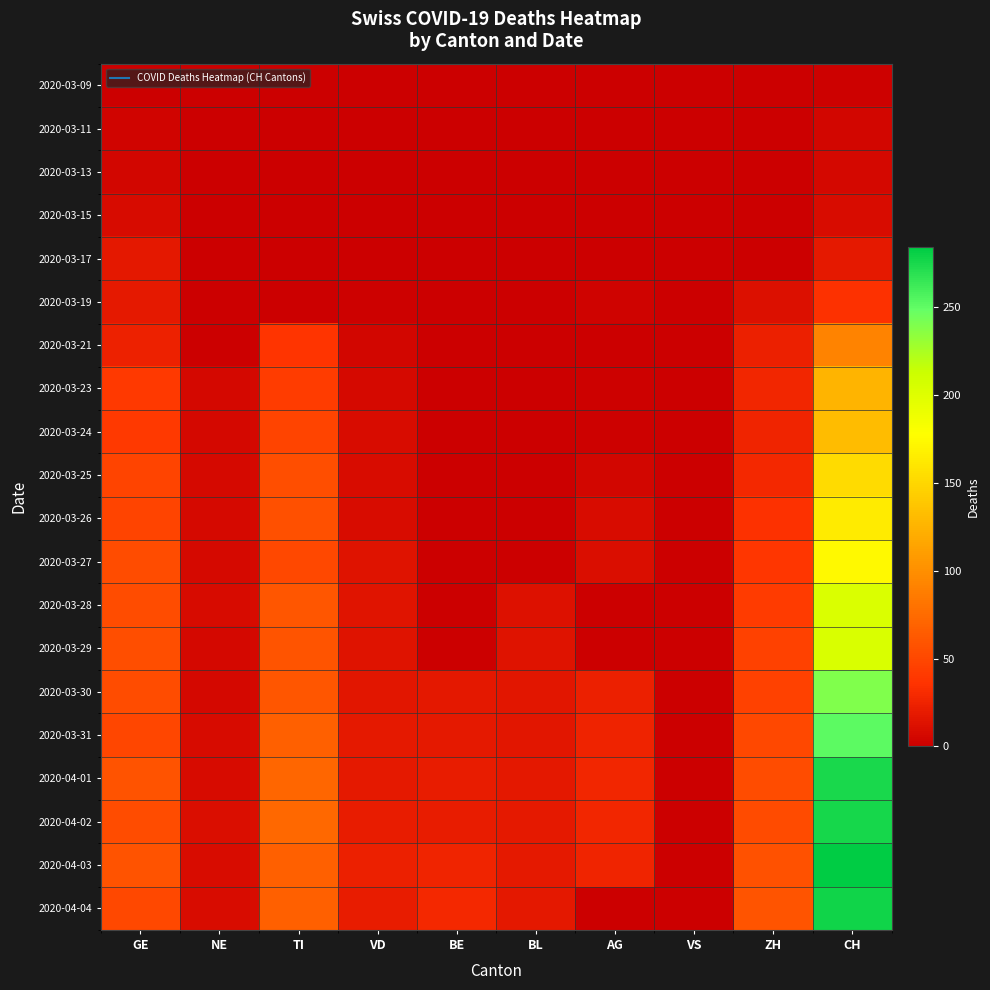

At which category does the chart reach its minimum across all series?

NE